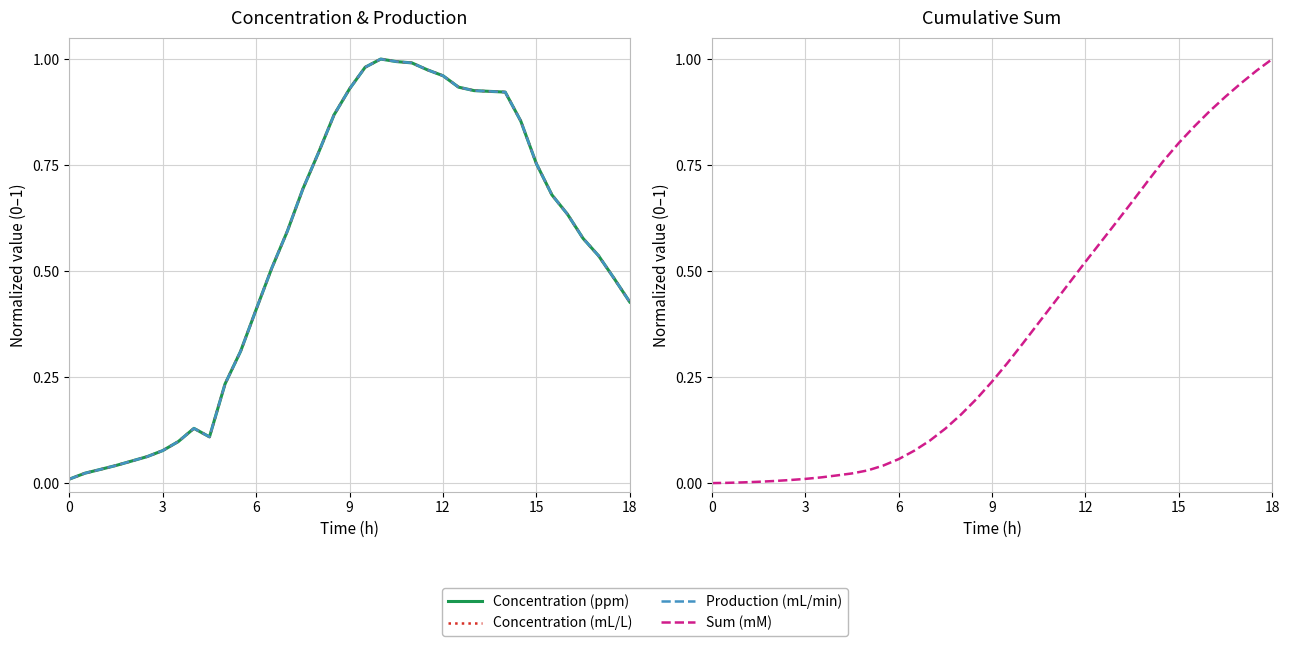

True or false: Concentration (mL/L) and Sum (mM) intersect in this chart.

True